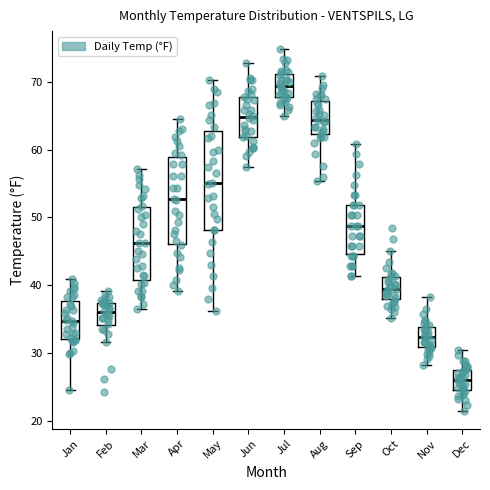

Reading left to right, read every box against the y-axis: the position of its median line, the range the box covers, and the ends of its whiskers. The values are not printed on the chart, so give them approximately, as read against the axis.

Jan: median 35, box 32 to 38, whiskers 25 to 41
Feb: median 36, box 34 to 37, whiskers 32 to 39
Mar: median 46, box 41 to 52, whiskers 37 to 57
Apr: median 53, box 46 to 59, whiskers 39 to 65
May: median 55, box 48 to 63, whiskers 36 to 70
Jun: median 65, box 62 to 68, whiskers 57 to 73
Jul: median 69, box 68 to 71, whiskers 65 to 75
Aug: median 64, box 62 to 67, whiskers 55 to 71
Sep: median 49, box 45 to 52, whiskers 41 to 61
Oct: median 39, box 38 to 41, whiskers 35 to 45
Nov: median 32, box 31 to 34, whiskers 28 to 38
Dec: median 26, box 25 to 27, whiskers 22 to 31